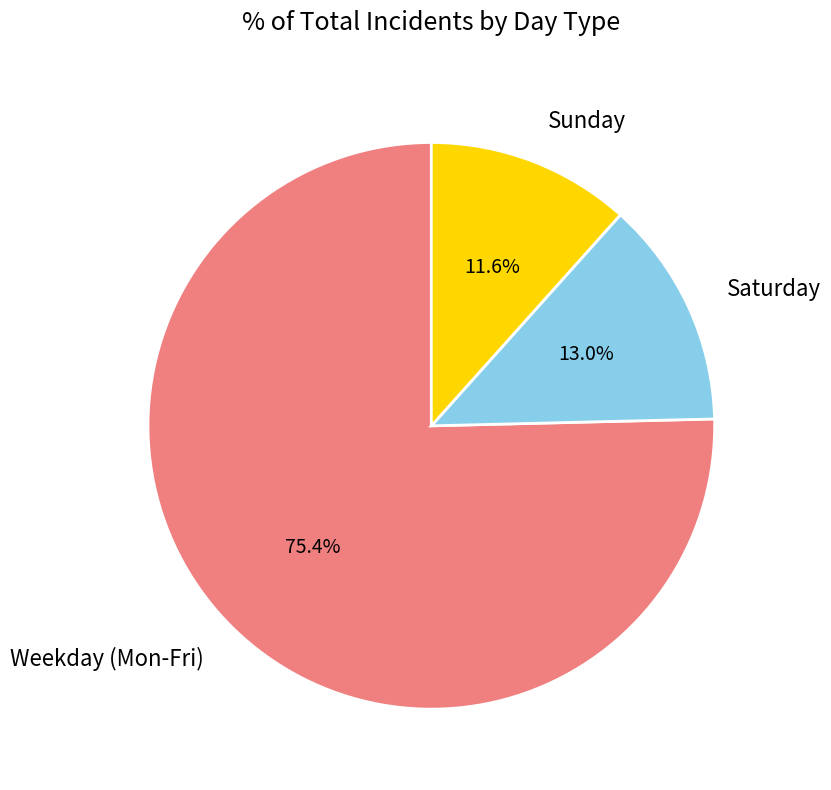

Is there a majority slice in this chart?

Yes